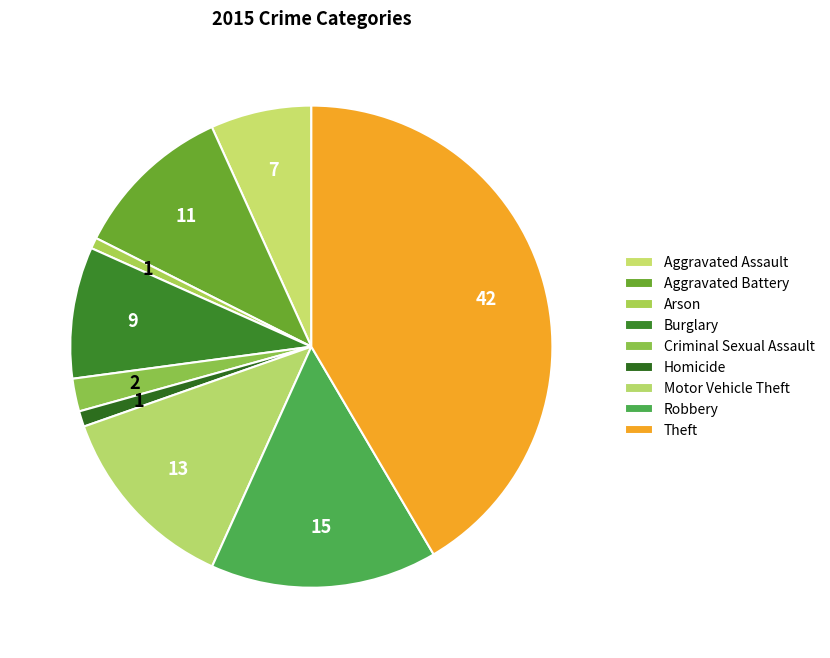

What portion of the pie excludes Homicide?

99.0%